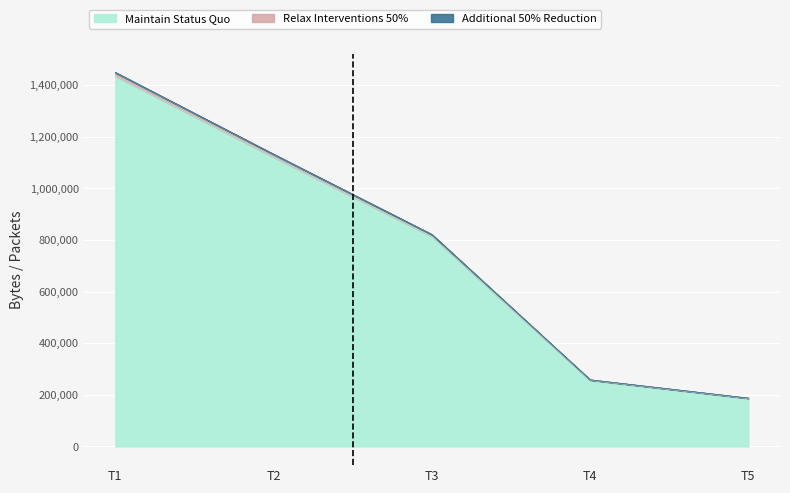

What is the maximum value for Maintain Status Quo?

1434618